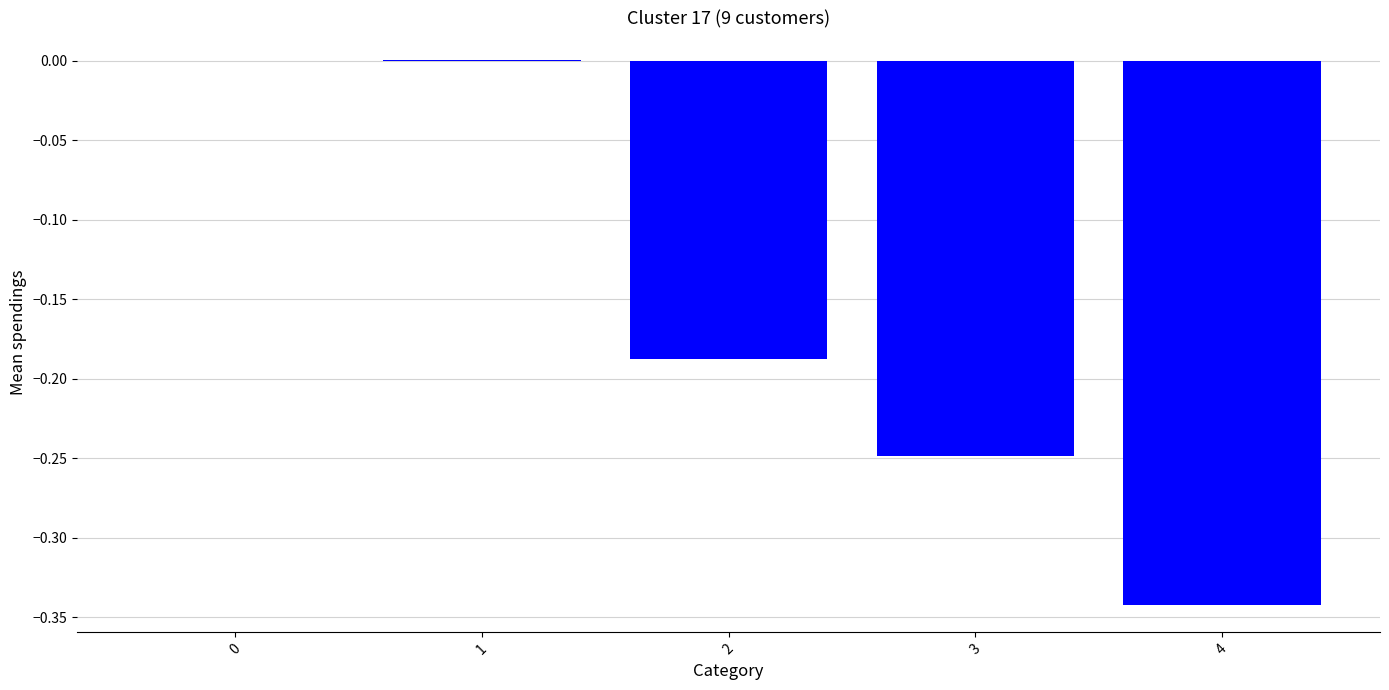

True or false: the data shows -0.3 at 2.

False